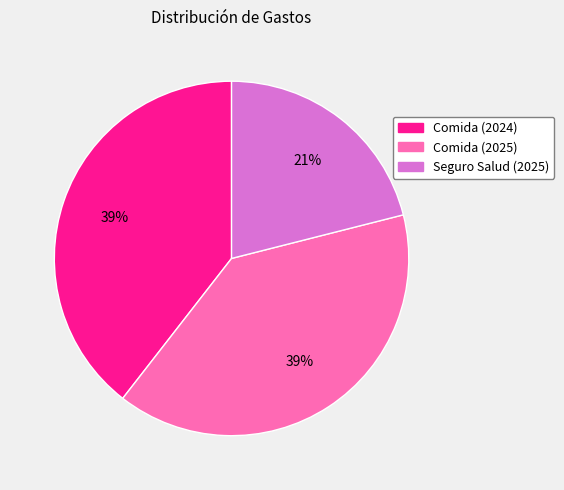

Which has a higher value, Comida (2025) or Seguro Salud (2025)?

Comida (2025)